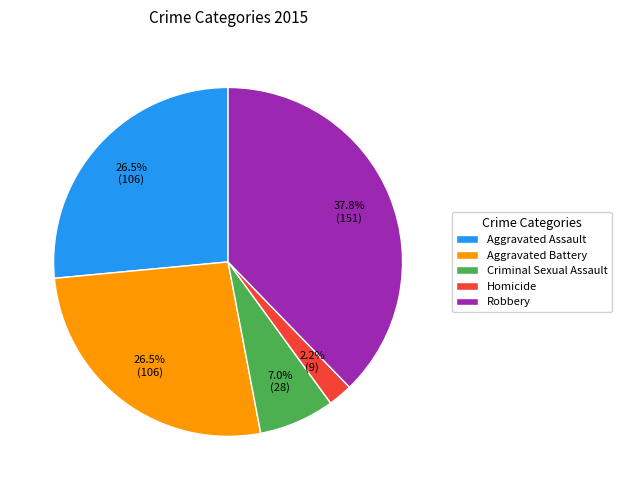

Does Robbery account for over 50% of the chart?

No